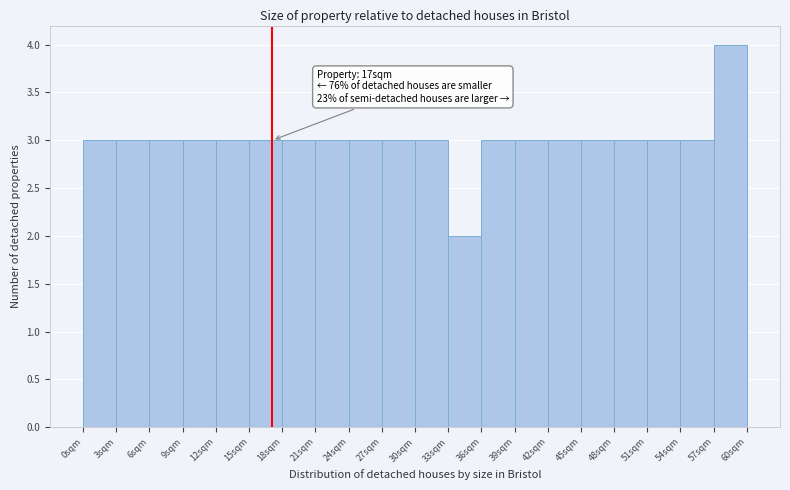

Over which range of the x-axis is the bar tallest?

57 to 60